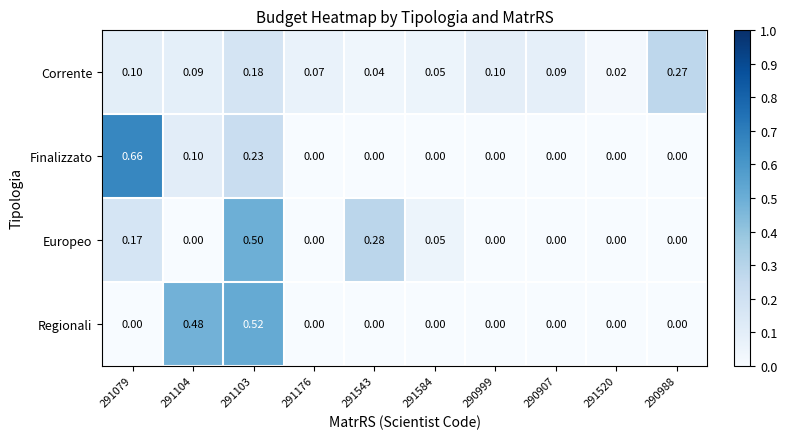

Which series has the widest spread of values?

Finalizzato